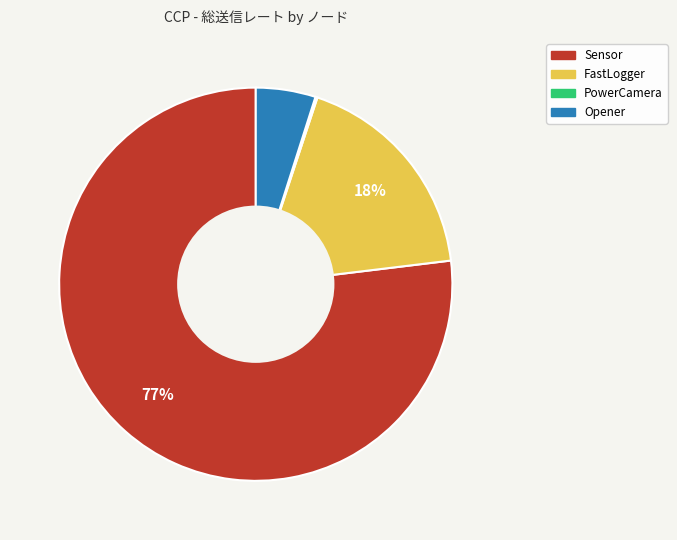

To the nearest percent, what is the average slice percentage?

25%